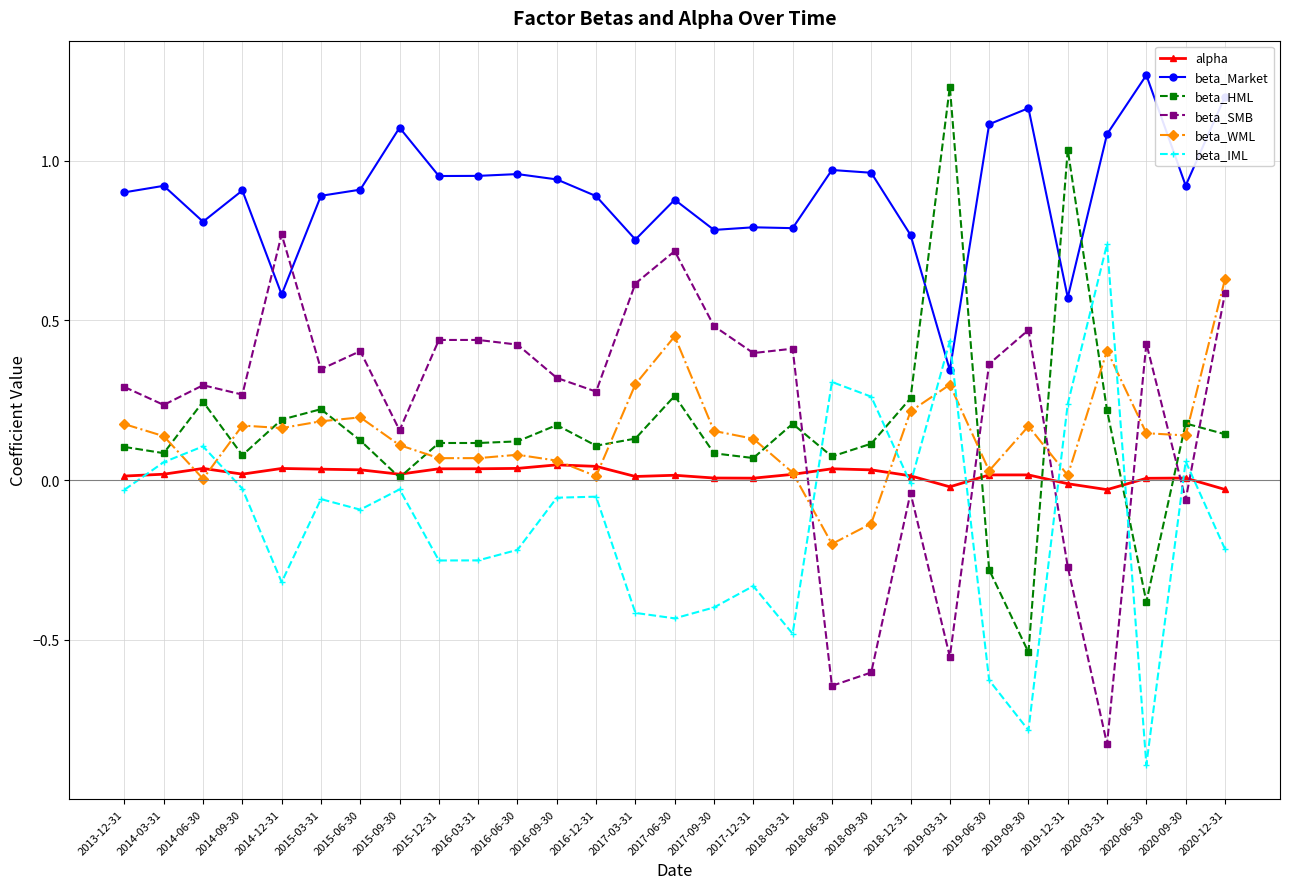

The value of beta_HML at 2016-12-31 is 0.1. True or false?

True